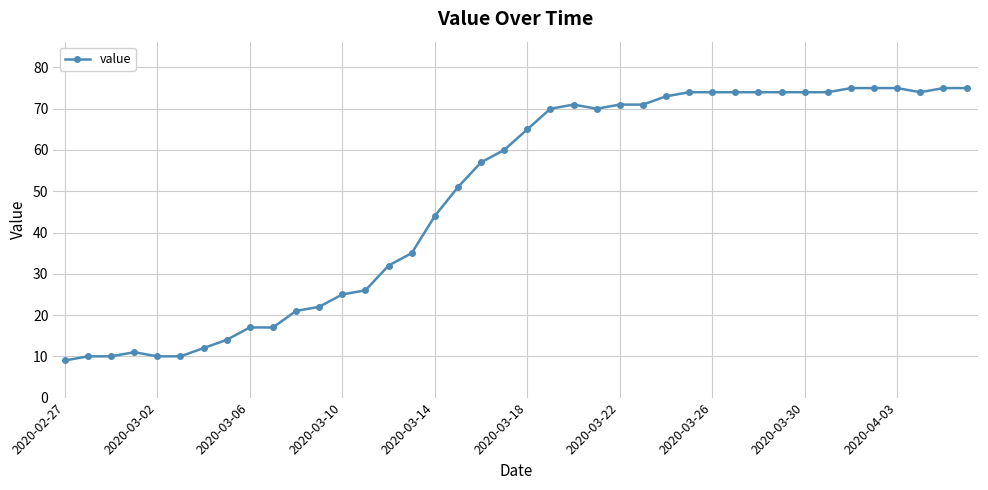

What is the difference between the second highest and minimum values?

66